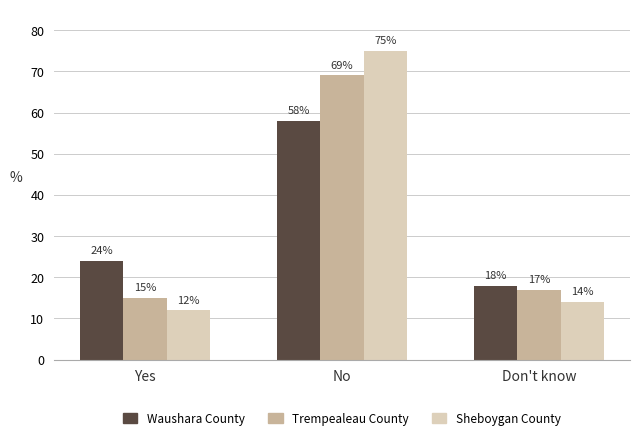

The Trempealeau County series shows 8 at Yes. True or false?

False